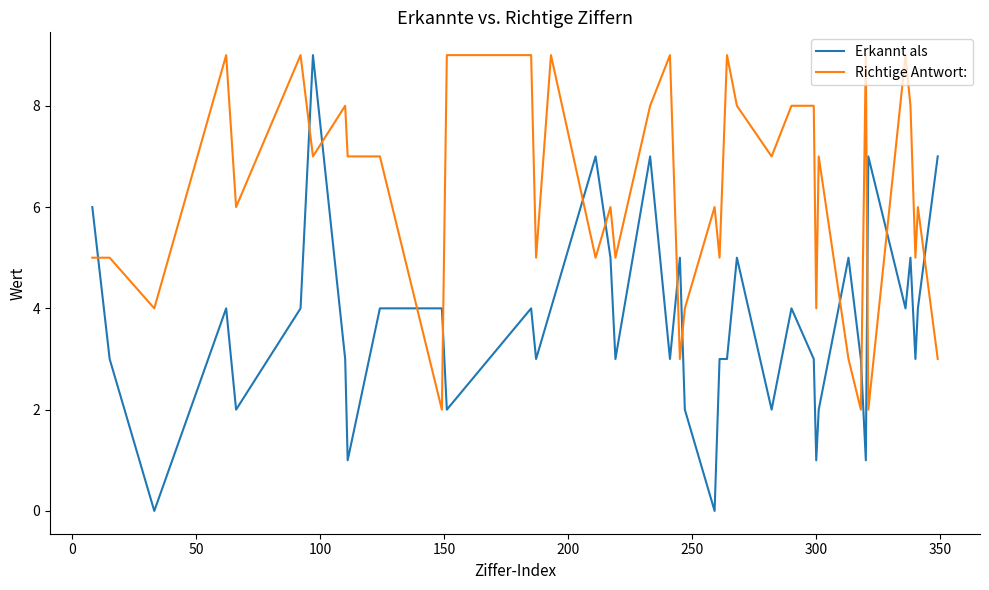

Count the Richtige Antwort: values in the range 5 to 8.

22